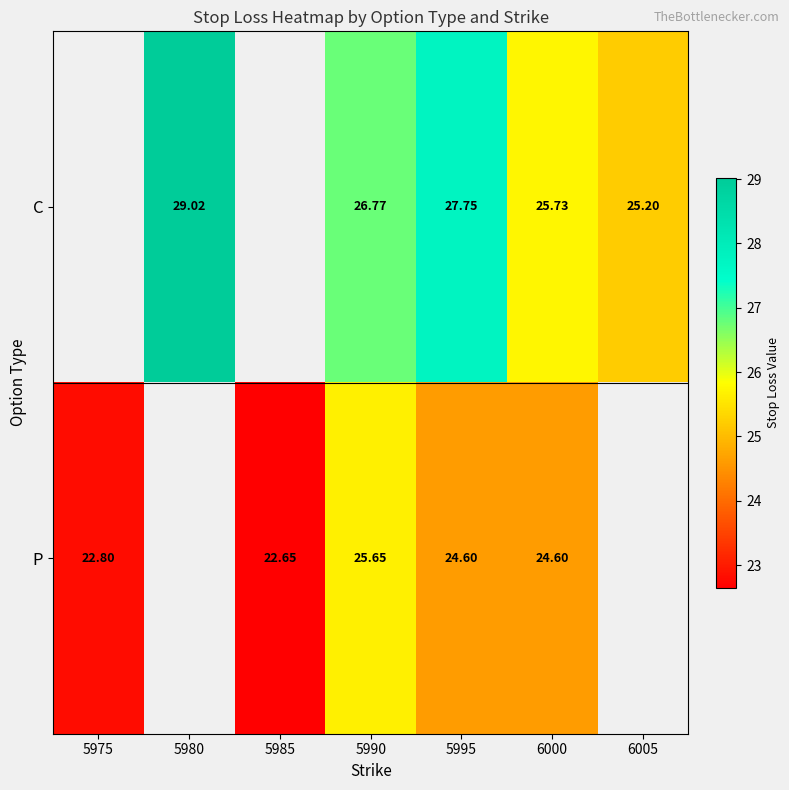

What is the difference between the P values at 5995 and 5975?

1.8